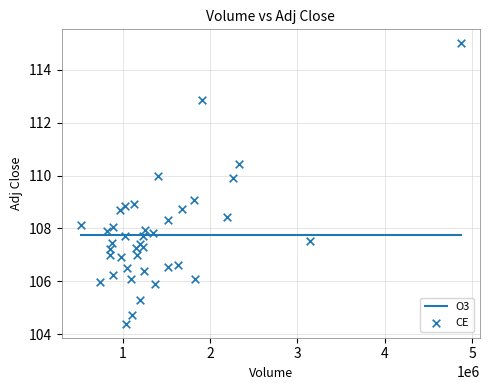

What is the range of X values (max minus min)?

4350800.0